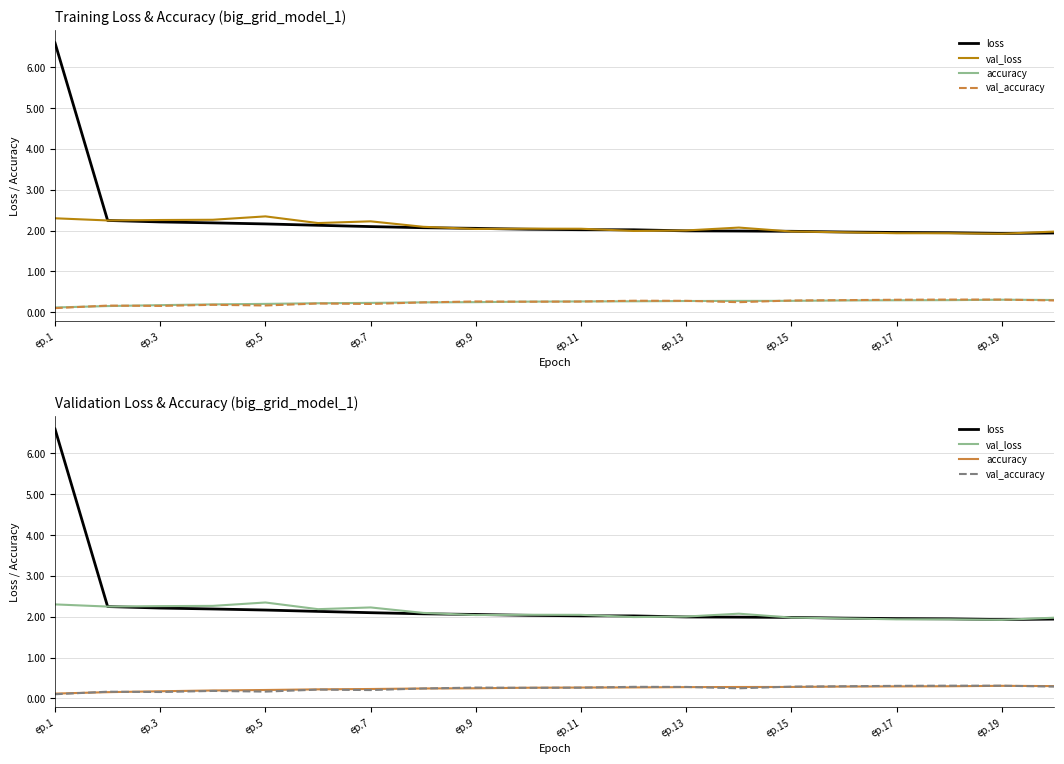

What are all the series names shown in the legend?

loss, val_loss, accuracy, val_accuracy